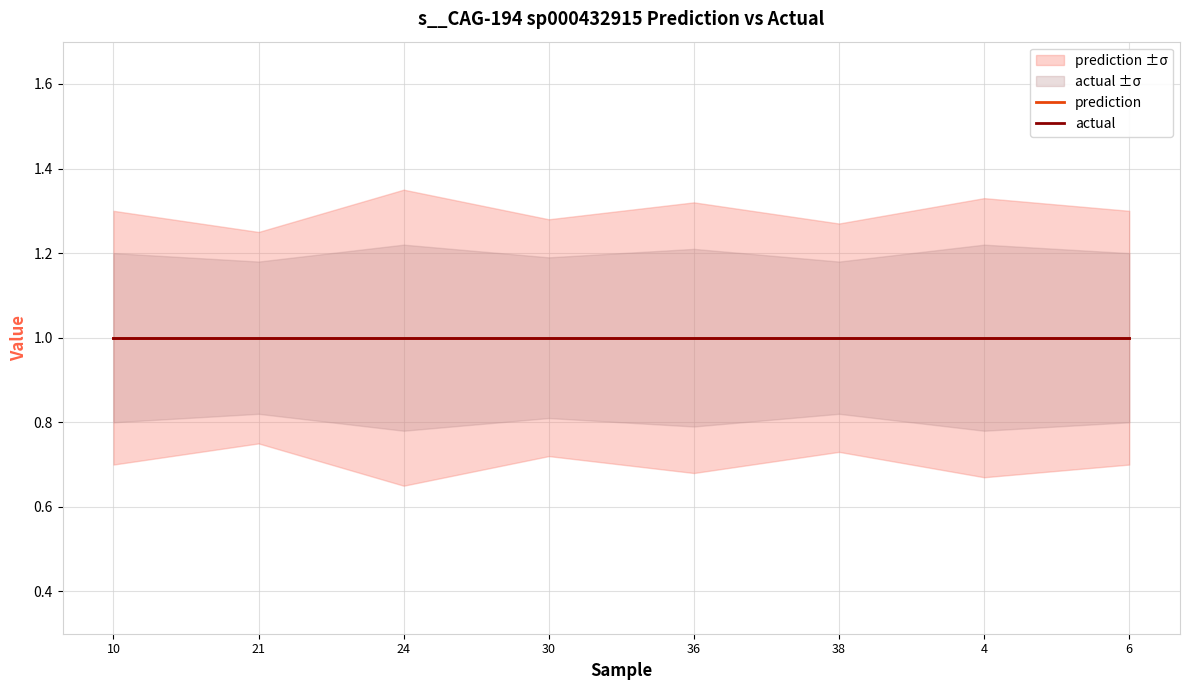

Is it true that prediction_lower equals 1.1 at label_UMGS496_36.fasta?

False